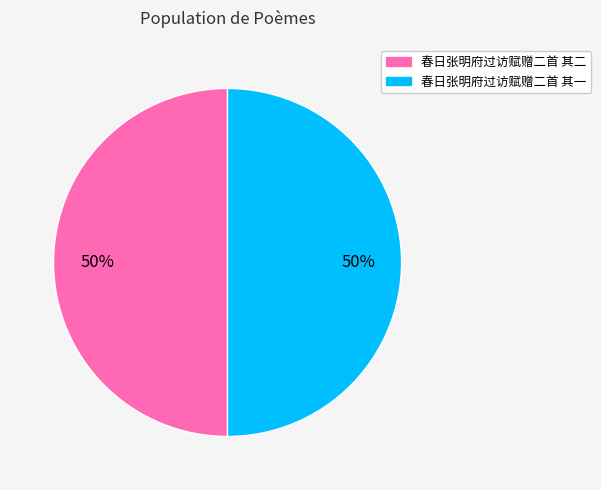

Combined, do 春日张明府过访赋赠二首 其一 and 春日张明府过访赋赠二首 其二 account for over 50%?

Yes